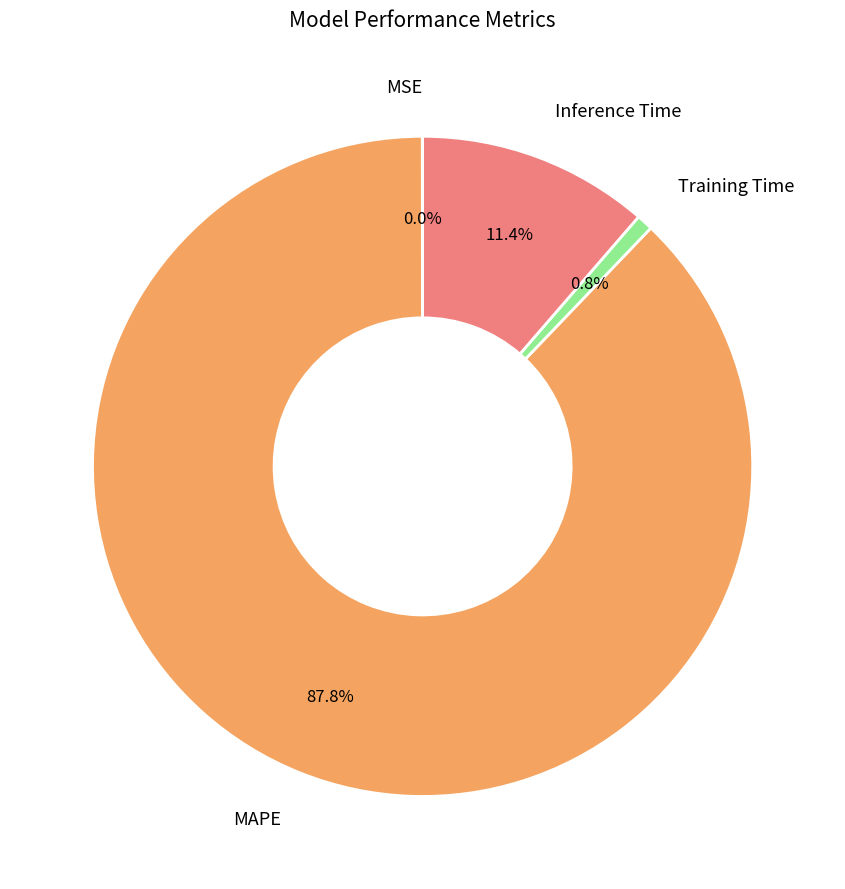

To the nearest percent, what is the average slice percentage?

25%